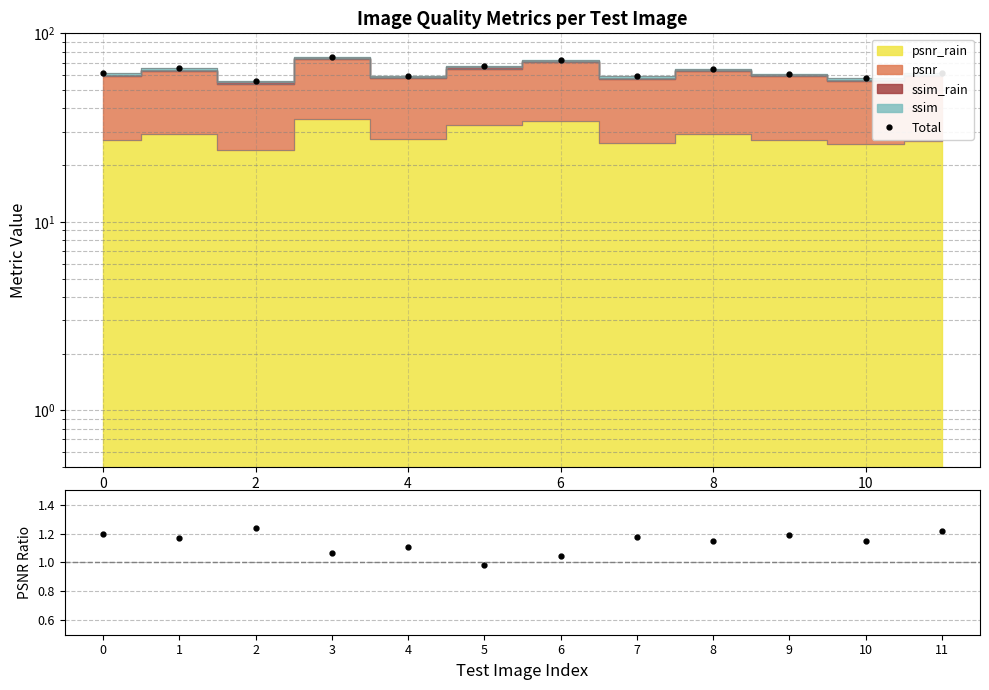

What is the difference between the highest and lowest values at 8?

65.9